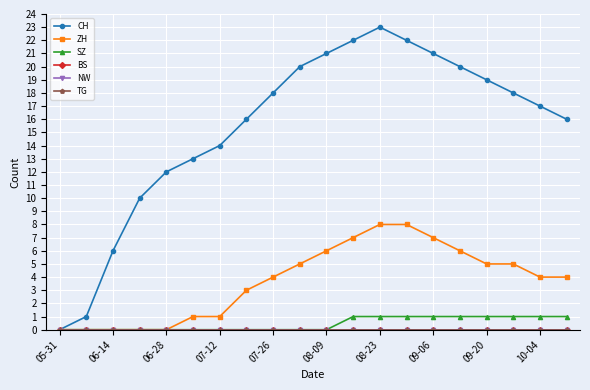

Does the chart have visible grid lines?

Yes